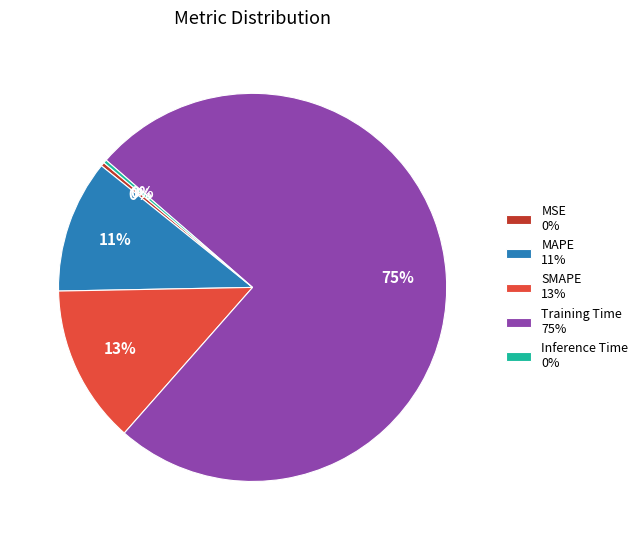

To the nearest percent, what is the average slice percentage?

20%